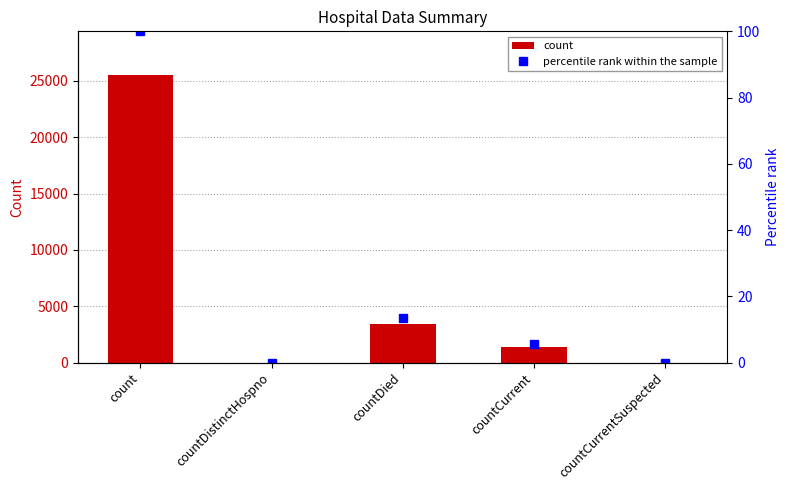

Is the value of count at countDistinctHospno greater than the value of percentile rank within the sample at countDistinctHospno?

No